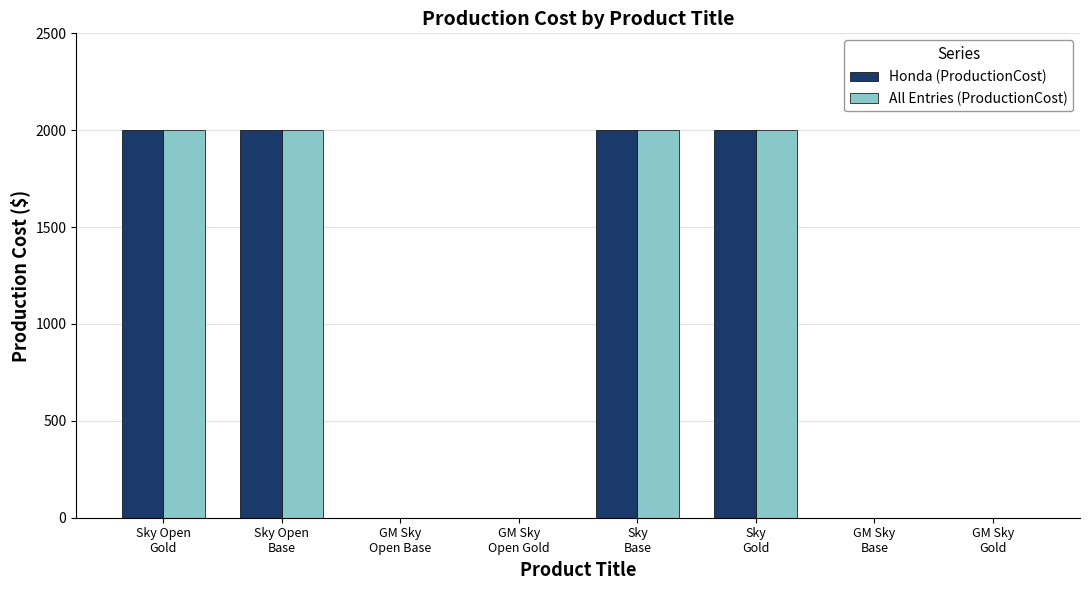

Reading left to right, extract all data points from this chart.

Honda (ProductionCost): Sky Open
Gold=2000	Sky Open
Base=2000	GM Sky
Open Base=0	GM Sky
Open Gold=0	Sky
Base=2000	Sky
Gold=2000	GM Sky
Base=0	GM Sky
Gold=0
All Entries (ProductionCost): Sky Open
Gold=2000	Sky Open
Base=2000	GM Sky
Open Base=0	GM Sky
Open Gold=0	Sky
Base=2000	Sky
Gold=2000	GM Sky
Base=0	GM Sky
Gold=0